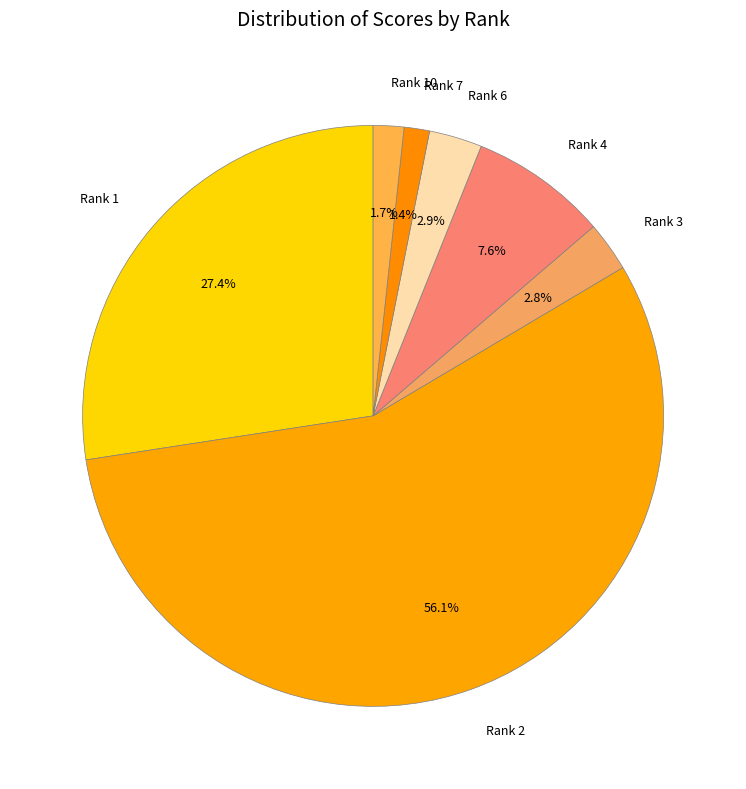

Which has a higher value, Rank 7 or Rank 2?

Rank 2